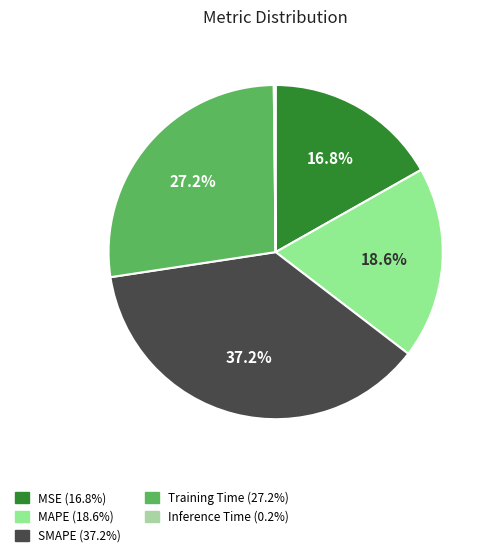

To the nearest percent, what is the difference between the Training Time and MSE slice percentages?

10%